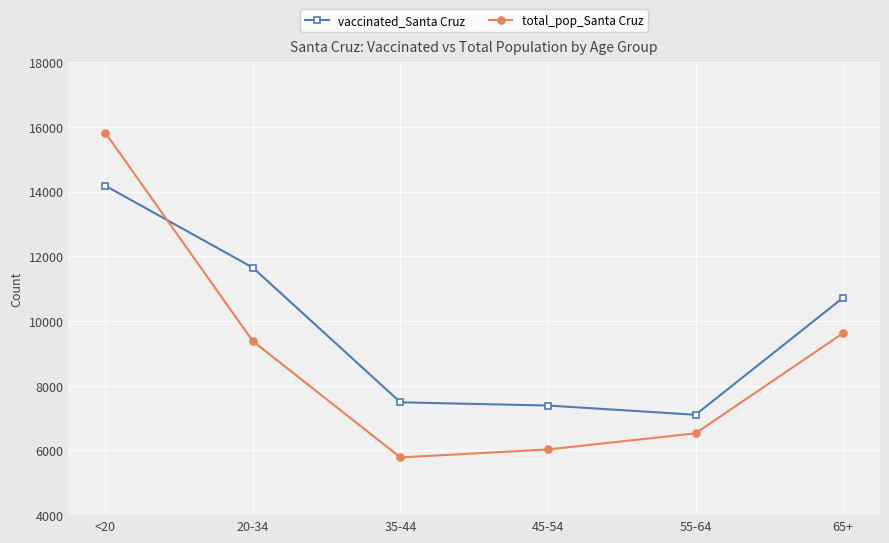

True or false: vaccinated_Santa Cruz has a value of 4913 at 35-44.

False